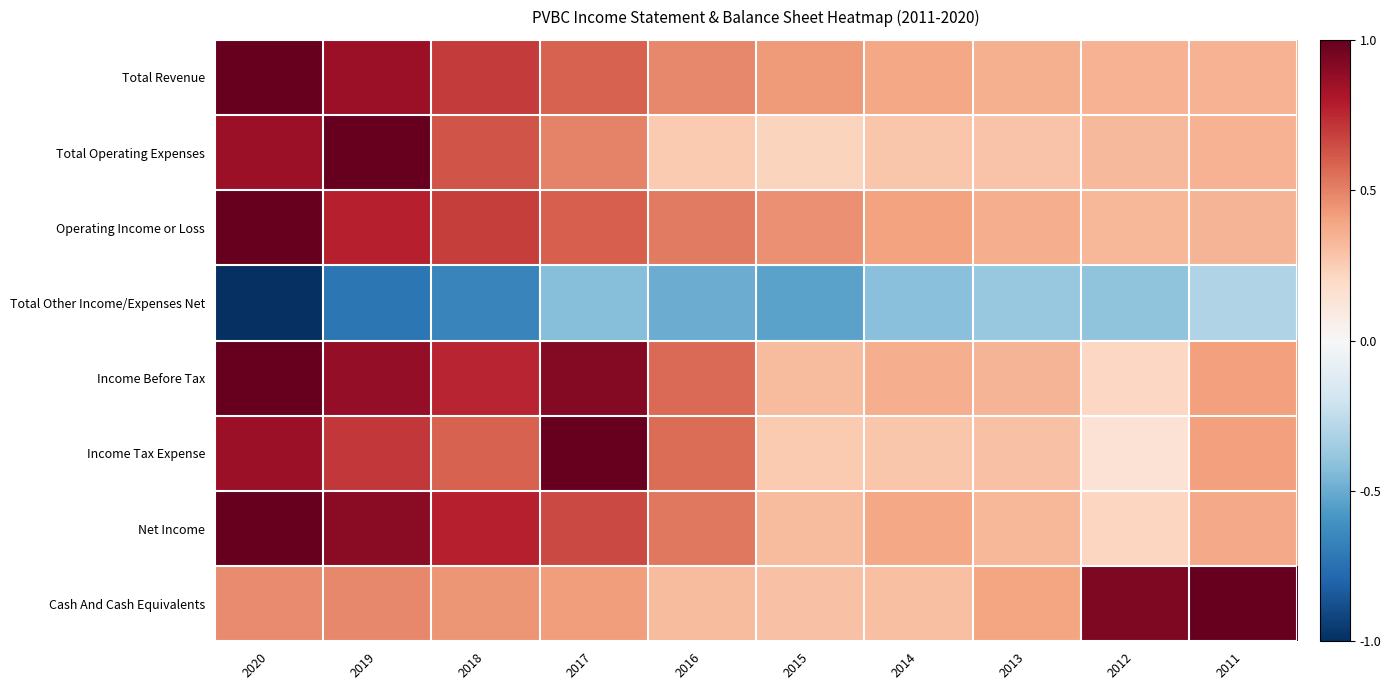

Reading left to right, what are all the values shown in this chart?

Total Revenue: 2020=1.0	2019=0.9	2018=0.7	2017=0.6	2016=0.5	2015=0.4	2014=0.4	2013=0.4	2012=0.3	2011=0.4
Total Operating Expenses: 2020=0.9	2019=1.0	2018=0.6	2017=0.5	2016=0.3	2015=0.2	2014=0.3	2013=0.3	2012=0.3	2011=0.3
Operating Income or Loss: 2020=1.0	2019=0.8	2018=0.7	2017=0.6	2016=0.5	2015=0.5	2014=0.4	2013=0.4	2012=0.3	2011=0.3
Total Other Income/Expenses Net: 2020=-1.0	2019=-0.7	2018=-0.7	2017=-0.4	2016=-0.5	2015=-0.5	2014=-0.4	2013=-0.4	2012=-0.4	2011=-0.3
Income Before Tax: 2020=1.0	2019=0.9	2018=0.8	2017=0.9	2016=0.6	2015=0.3	2014=0.4	2013=0.3	2012=0.2	2011=0.4
Income Tax Expense: 2020=0.9	2019=0.7	2018=0.6	2017=1.0	2016=0.6	2015=0.3	2014=0.3	2013=0.3	2012=0.1	2011=0.4
Net Income: 2020=1.0	2019=0.9	2018=0.8	2017=0.7	2016=0.5	2015=0.3	2014=0.4	2013=0.3	2012=0.2	2011=0.4
Cash And Cash Equivalents: 2020=0.5	2019=0.5	2018=0.4	2017=0.4	2016=0.3	2015=0.3	2014=0.3	2013=0.4	2012=0.9	2011=1.0